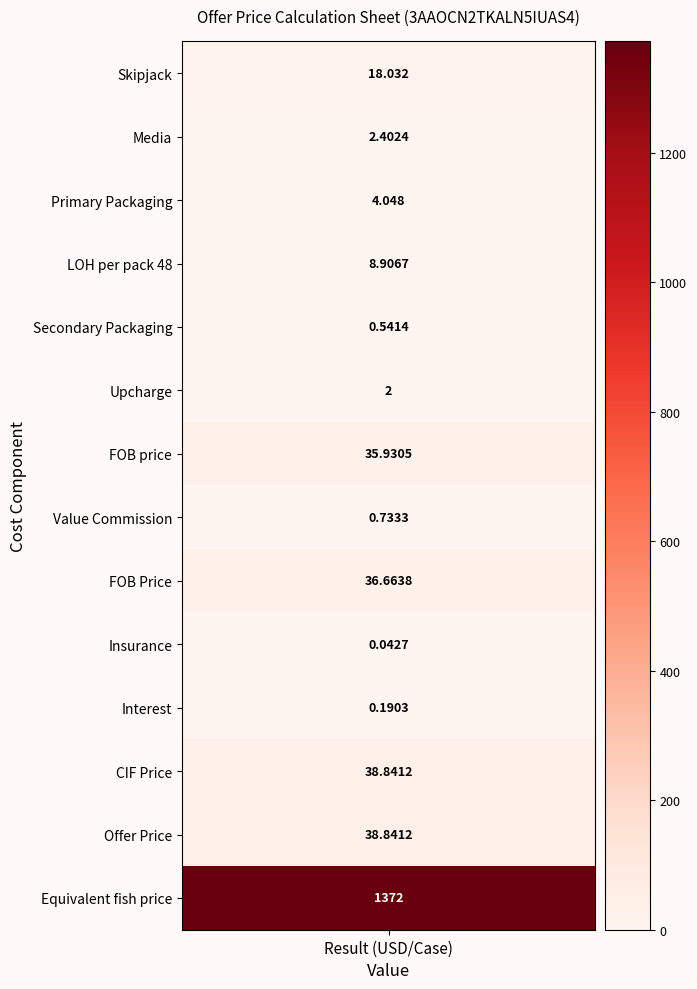

How many positive values does the Offer Price series have?

1